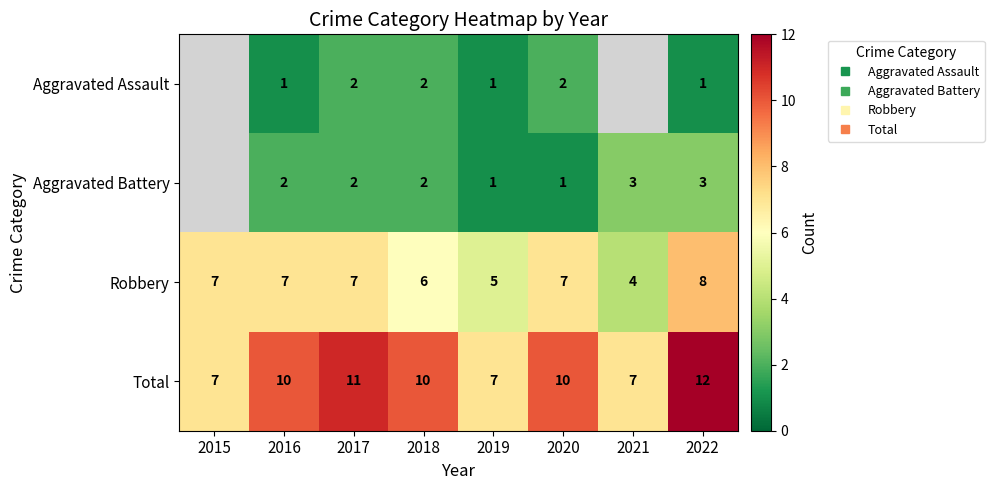

How many values in the Robbery series are below 7?

3